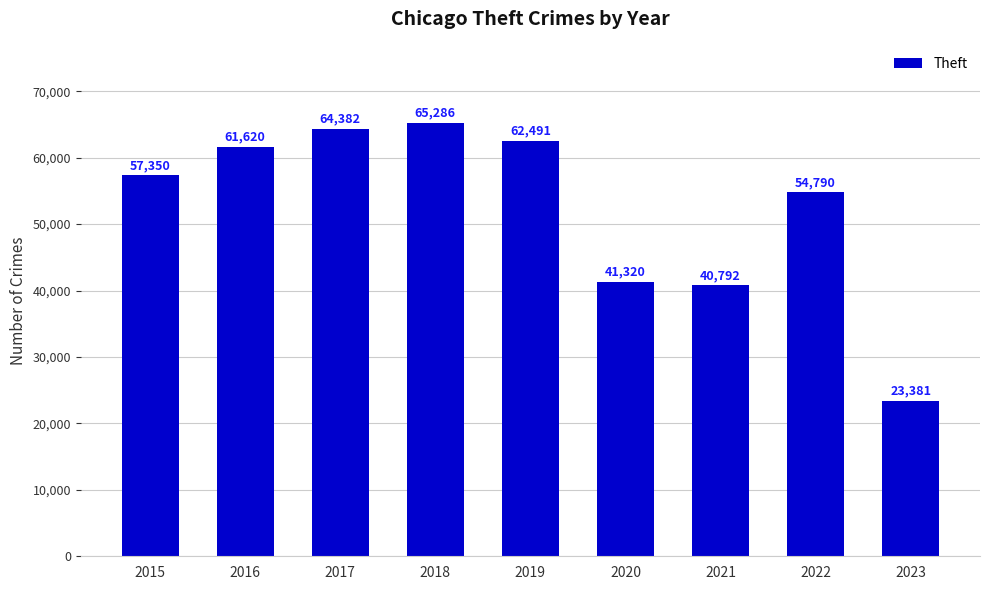

What is the ratio of the value at 2019 to the value at 2022?

1.1